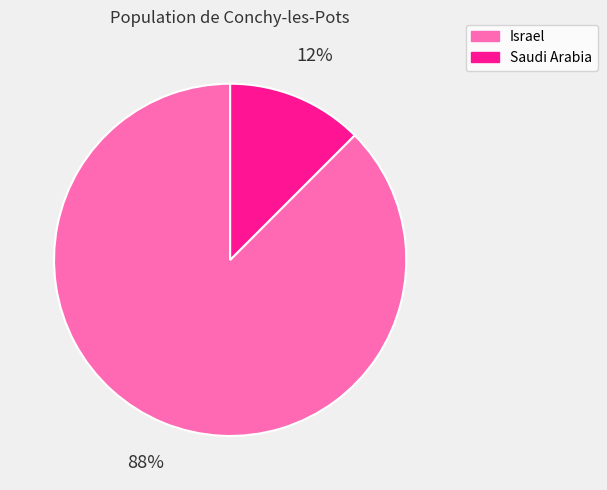

Is it true that Israel is 88% of the pie?

True